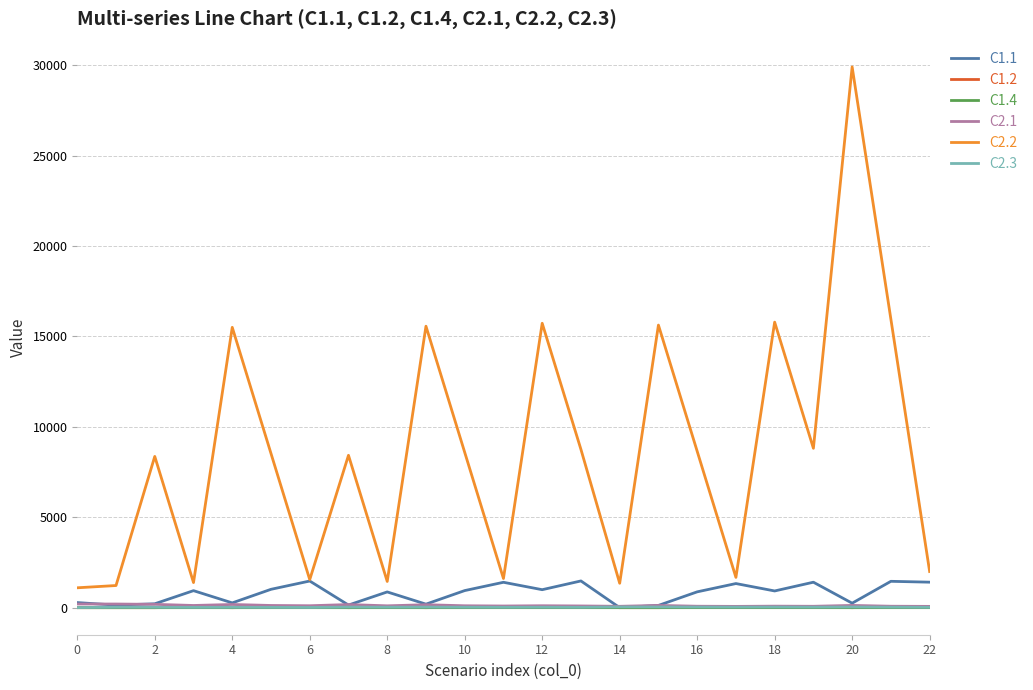

Which series has the widest spread of values?

C2.2